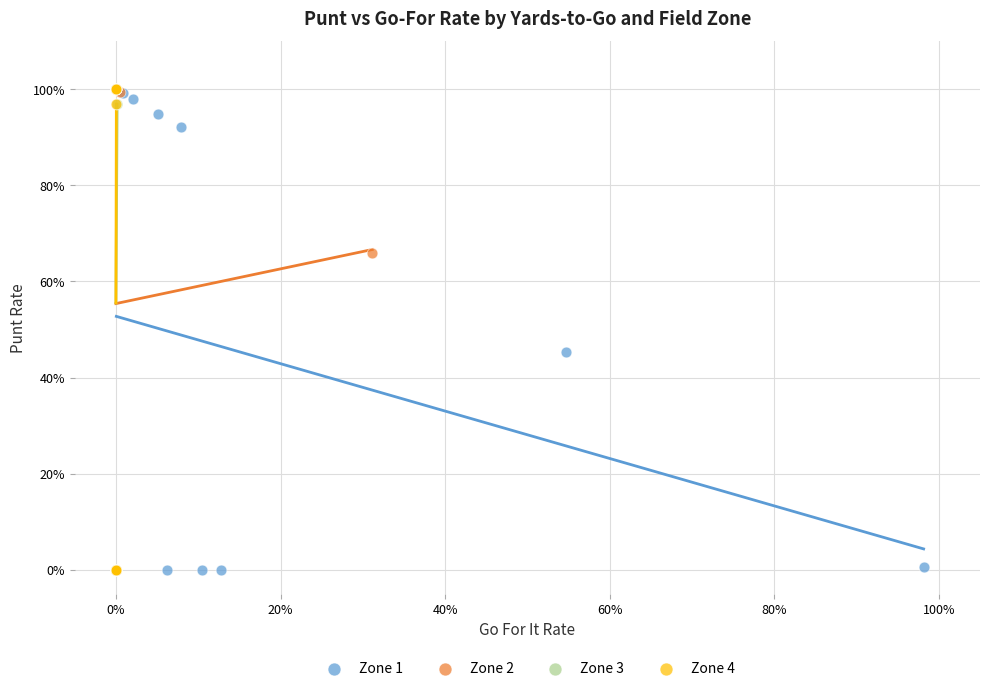

What are all the series names shown in the legend?

Zone 1, Zone 2, Zone 3, Zone 4